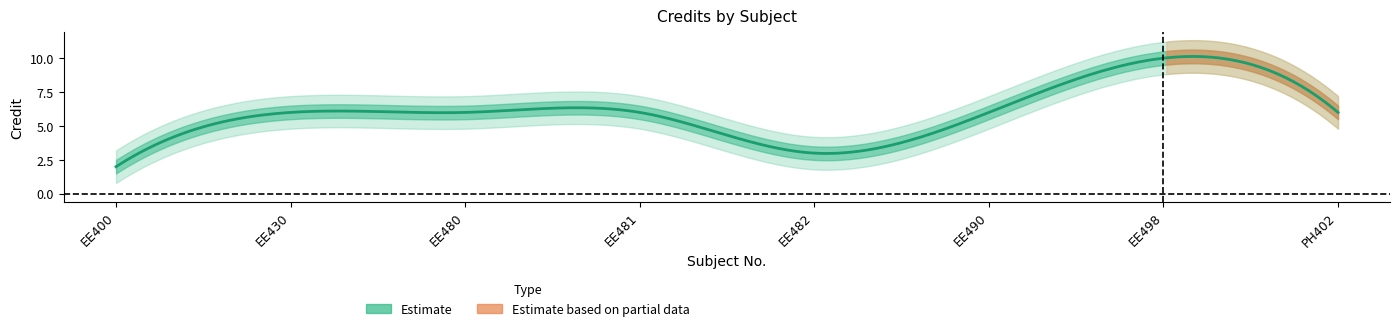

Rank the categories by value from lowest to highest.

1, 5, 2, 3, 4, 6, 8, 7